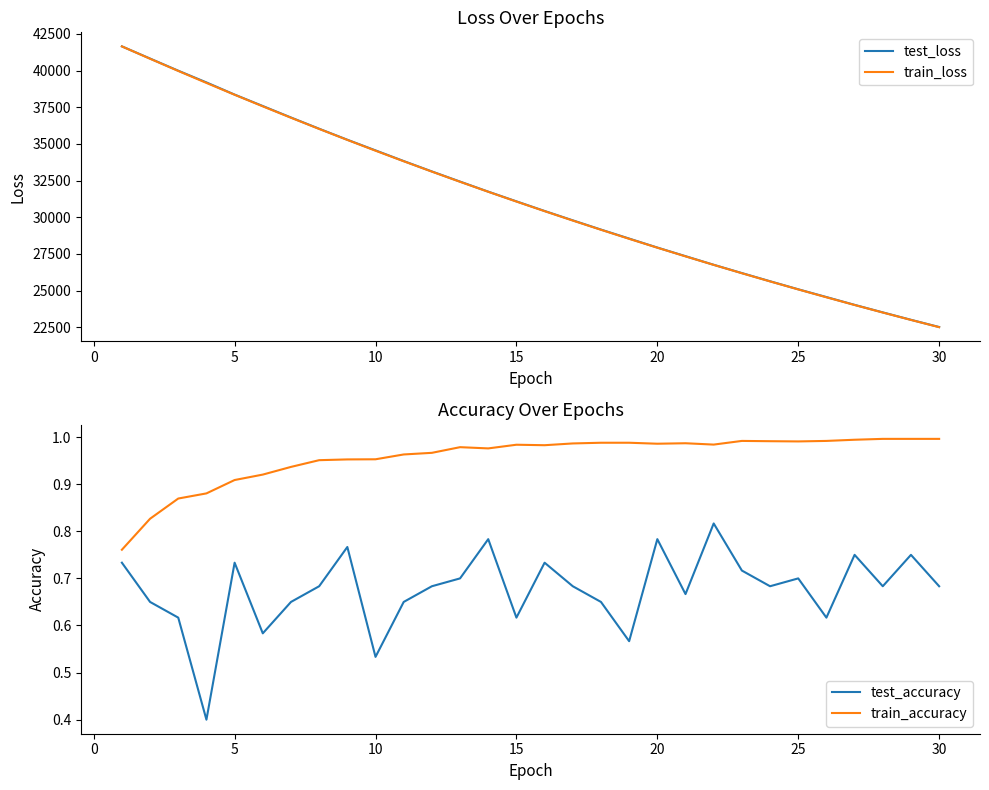

What is the maximum value for test_loss?

41648.4